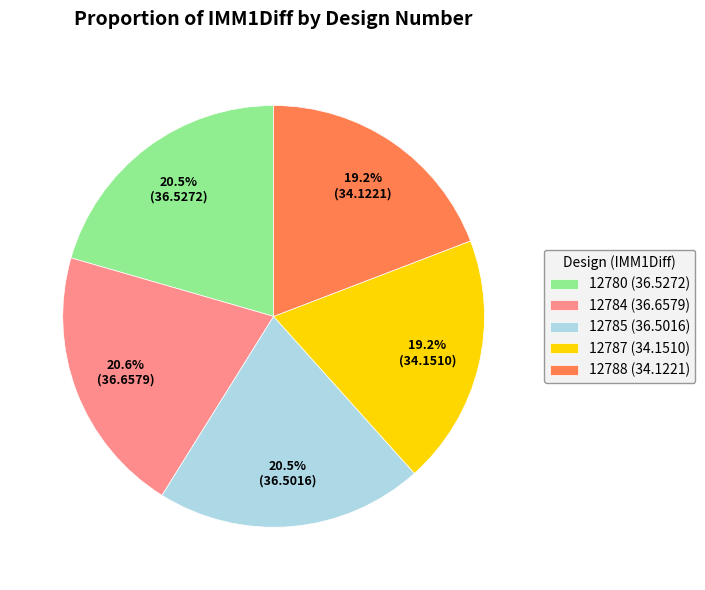

What is the ratio of the value at 12785 (36.5016) to the value at 12787 (34.1510)?

1.1